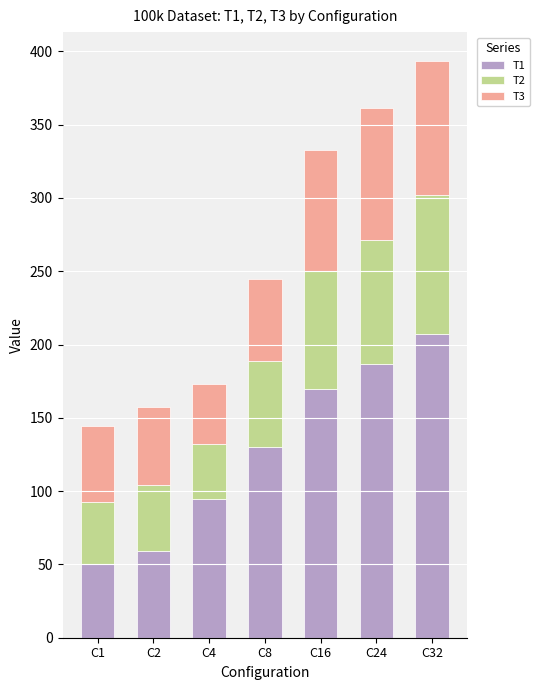

What are all the series names shown in the legend?

T1, T2, T3